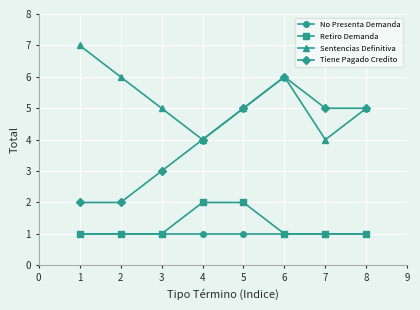

Which series changed the most between 7 and 8?

Sentencias Definitiva